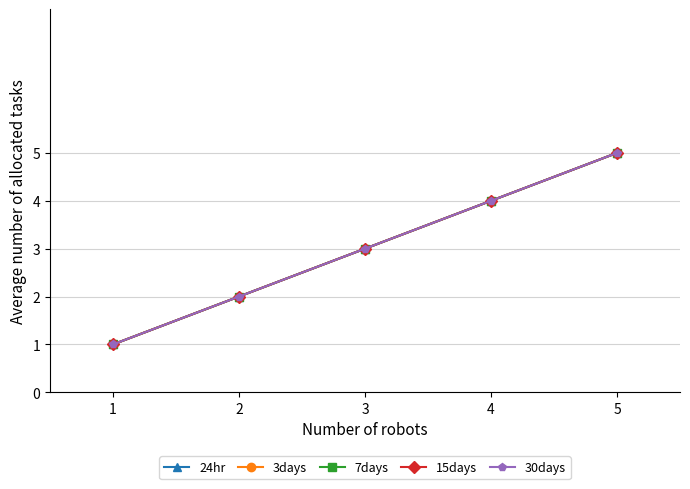

Does the chart have visible grid lines?

Yes